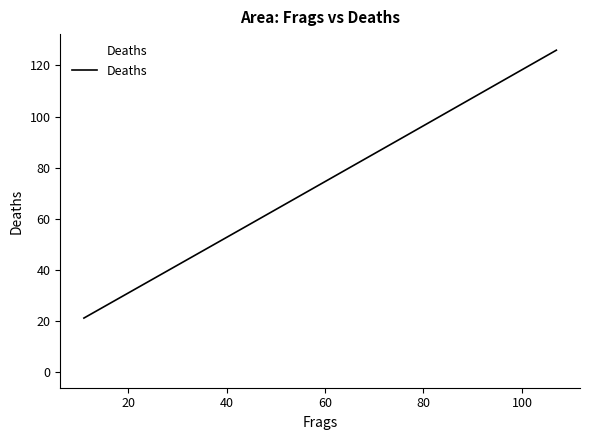

What is the smallest value displayed?

21.0